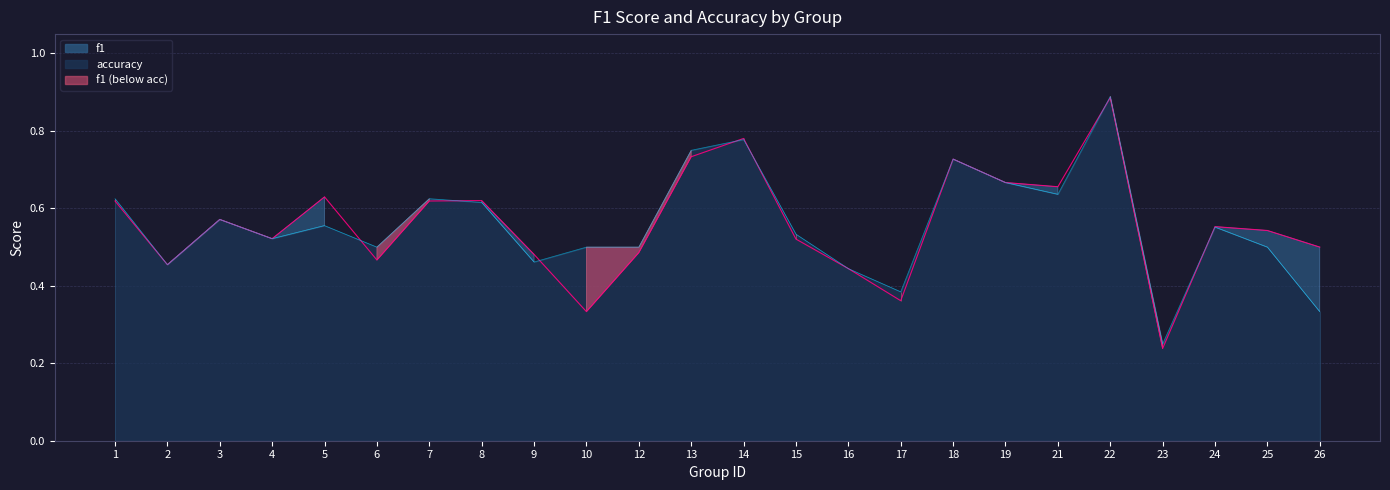

Which series ends up on top after the final intersection of accuracy and f1?

f1